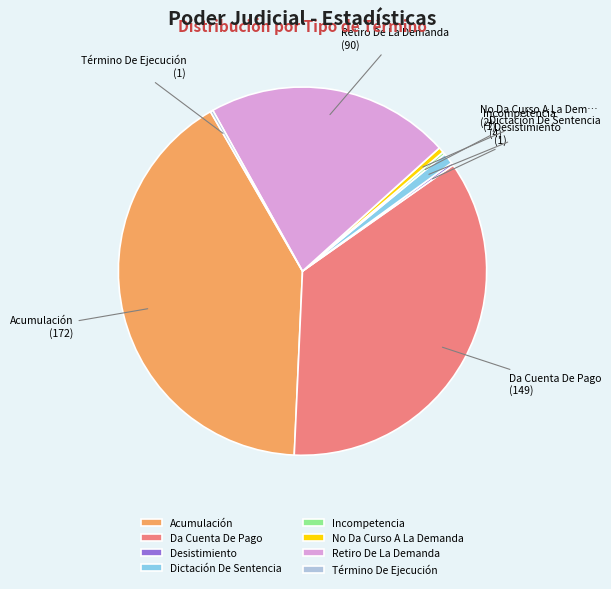

What is the largest slice in the pie chart?

Acumulación